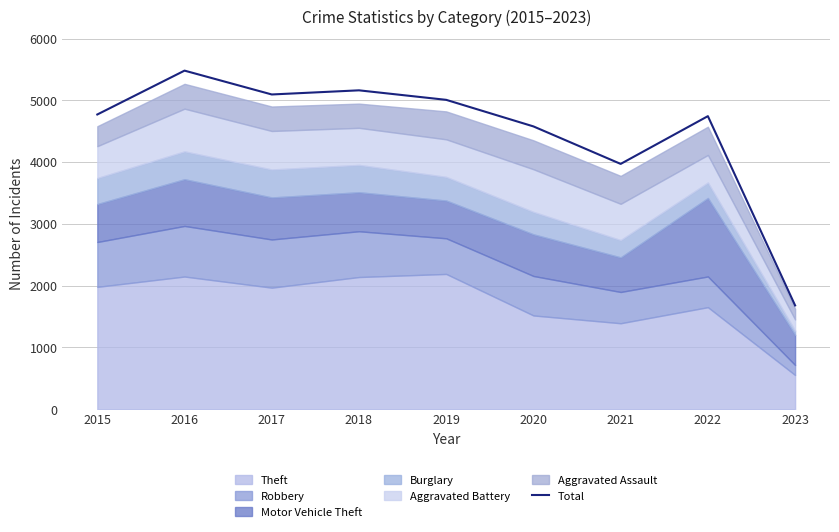

What is the minimum value shown in the chart?

1680